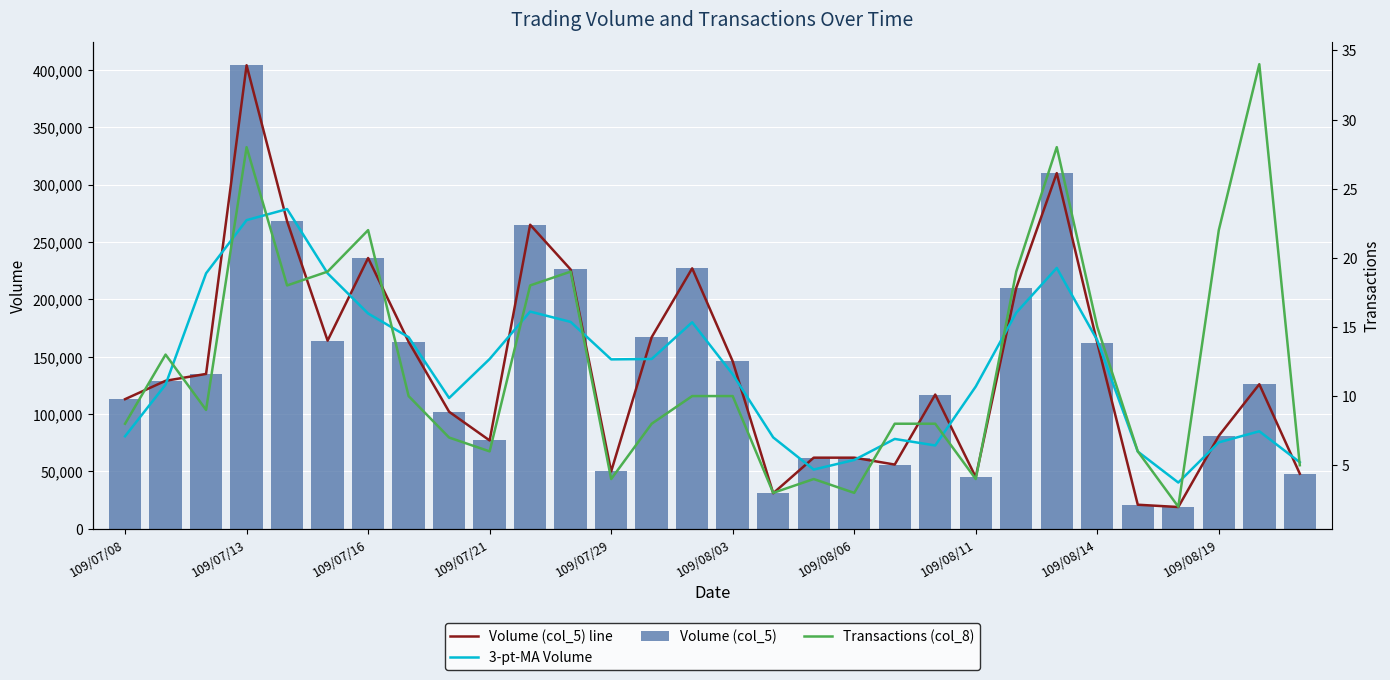

How many data points in Transactions (col_8) are above 10?

12